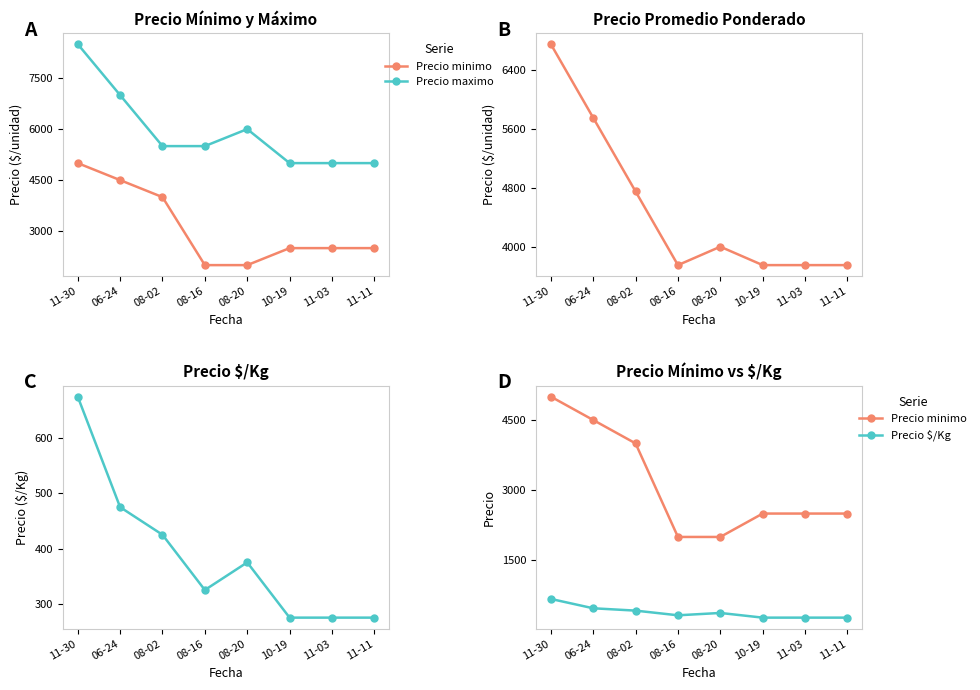

What is the label of the 1st point from the left?

11-30